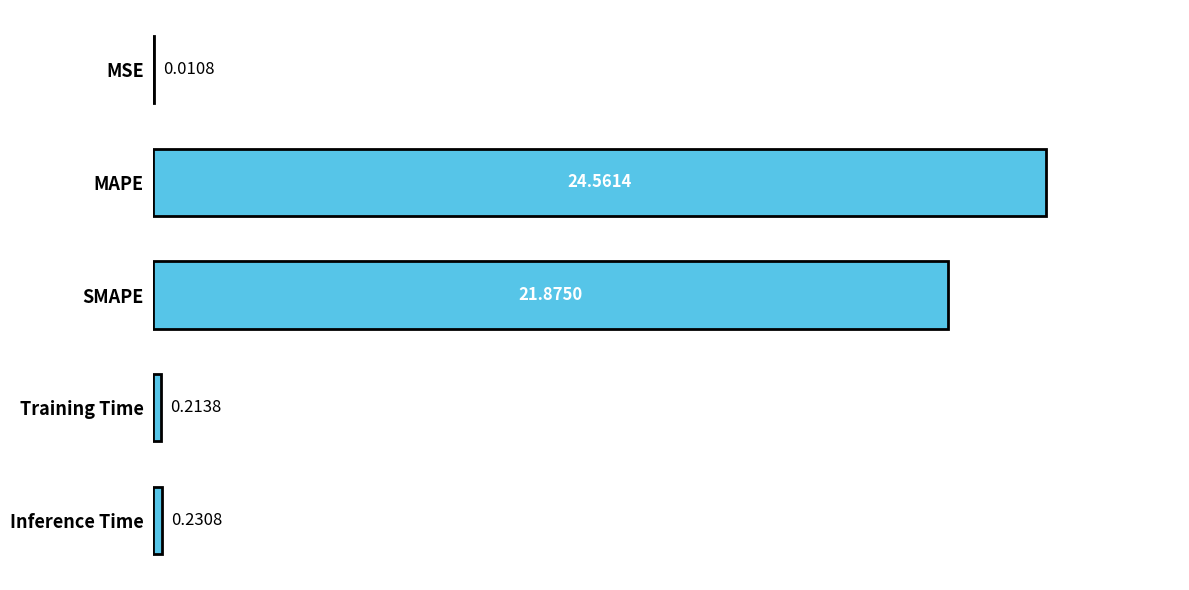

Are the bars horizontal?

Yes